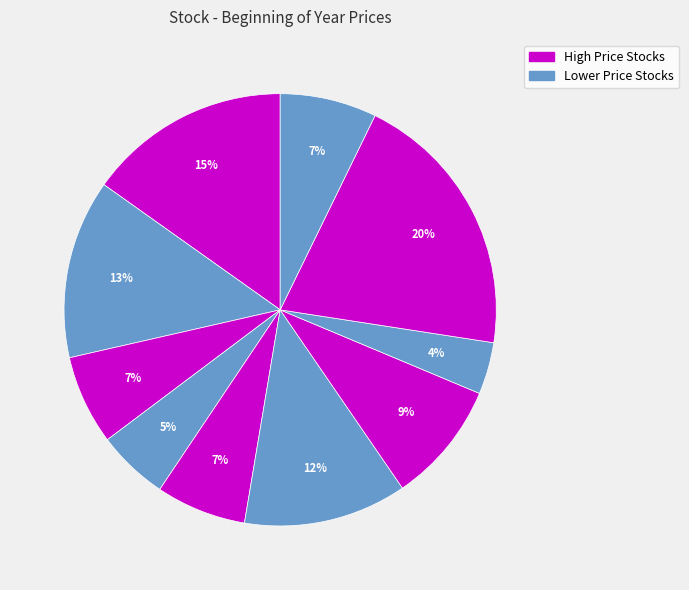

How many slices are in this pie chart?

10